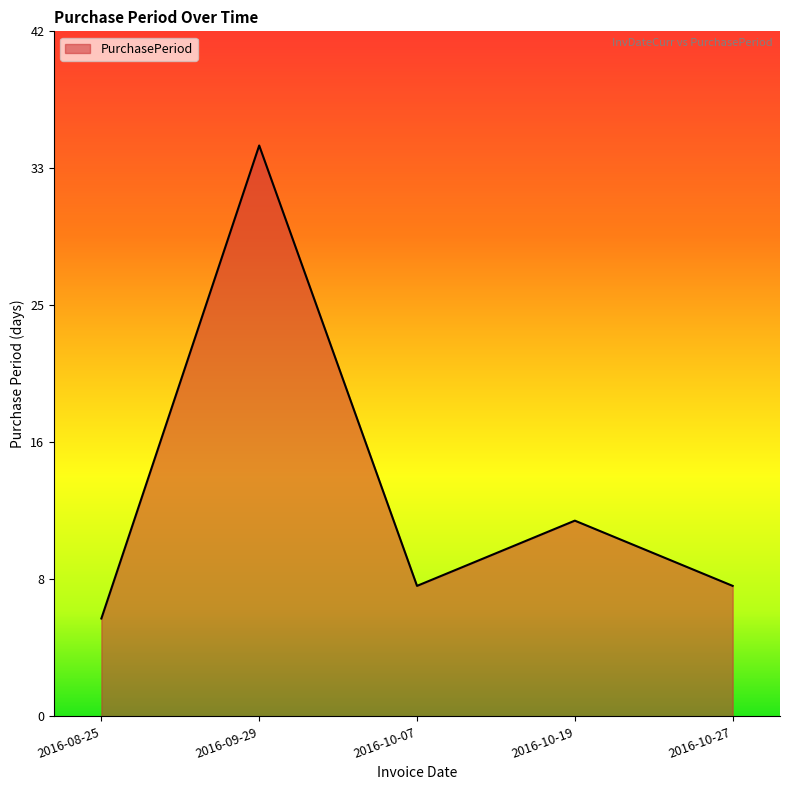

Where is the data nearest to the value 20?

2016-10-19